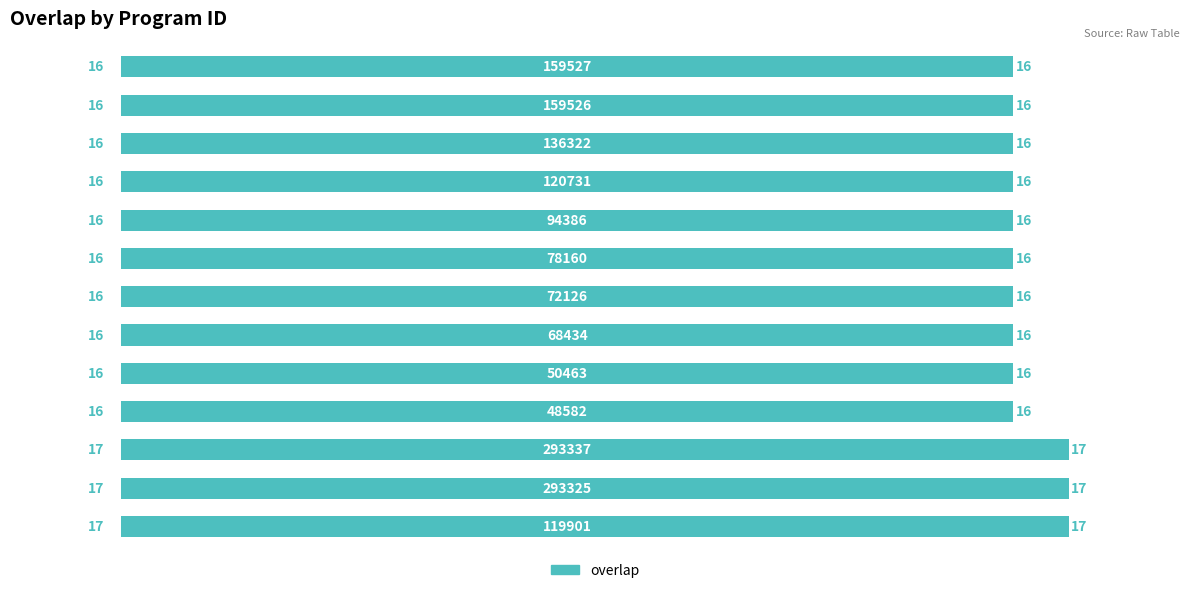

What is the sum of all values?

211